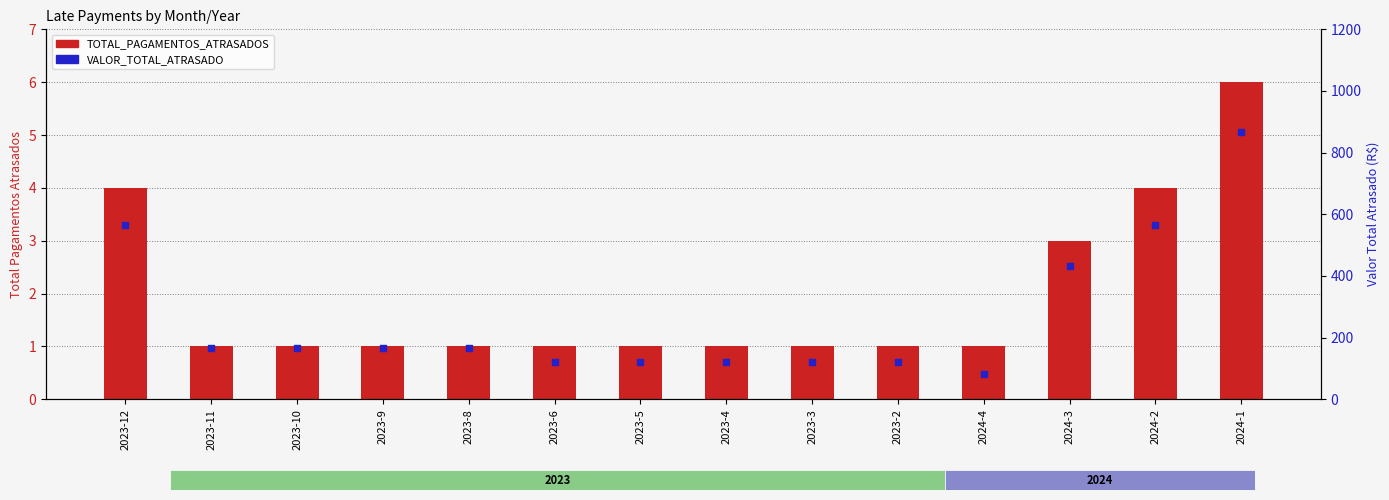

Which series reaches the maximum Y coordinate?

VALOR_TOTAL_ATRASADO